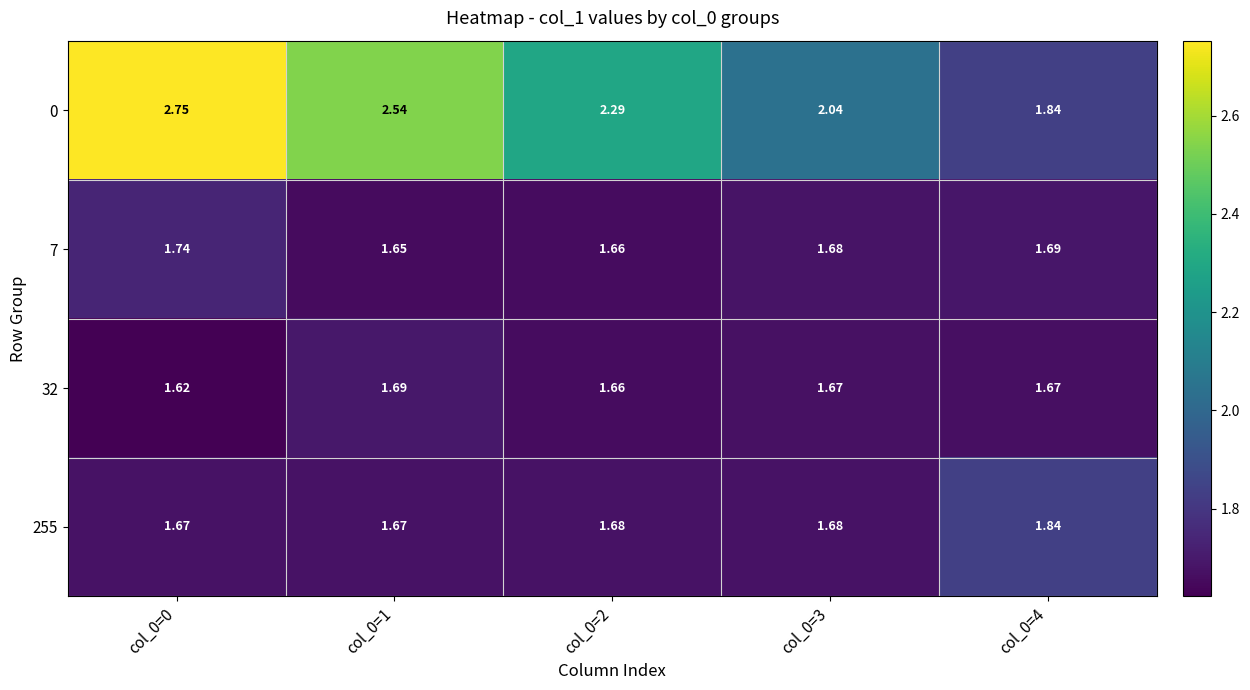

What is the spread (max minus min) of values at col_0=0?

1.1